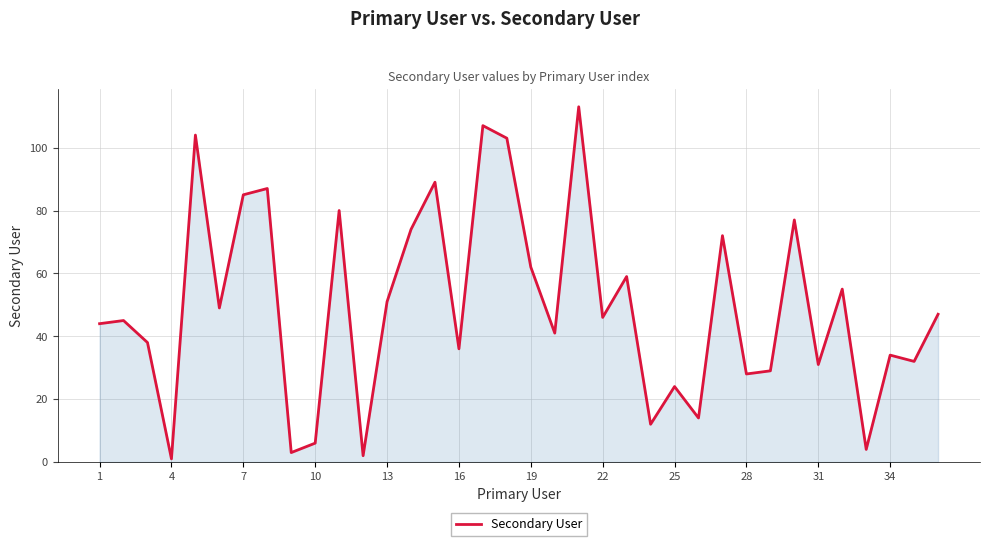

What is the maximum value shown in the chart?

113